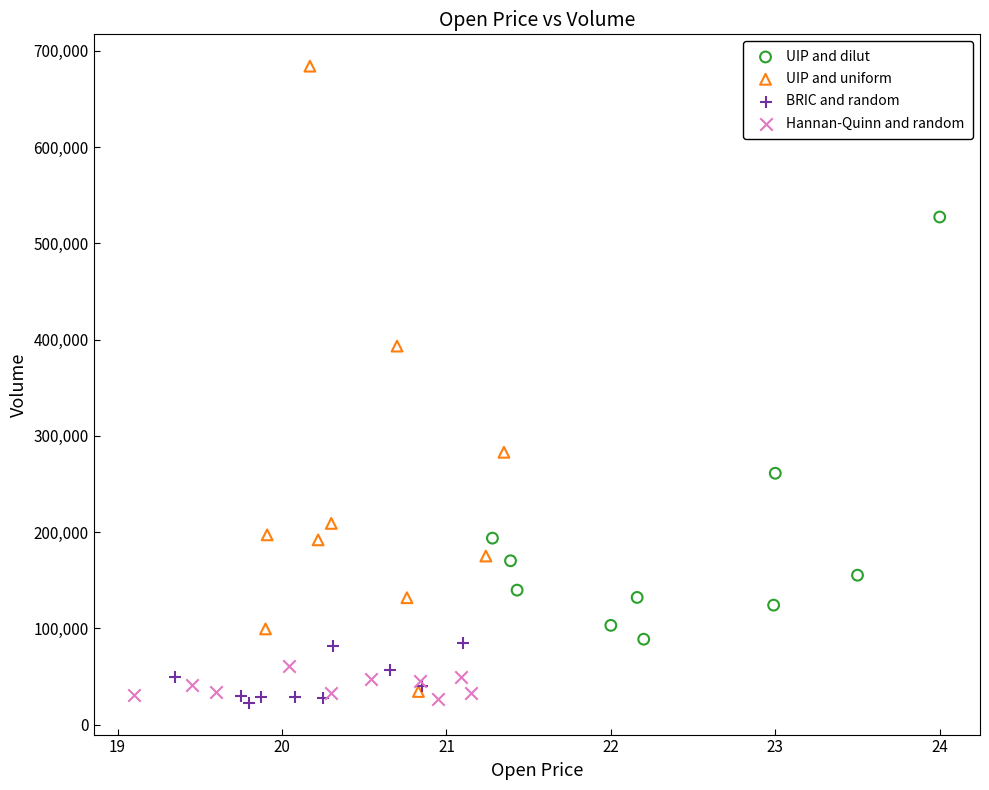

Which series has the largest Y range (max minus min)?

UIP and uniform